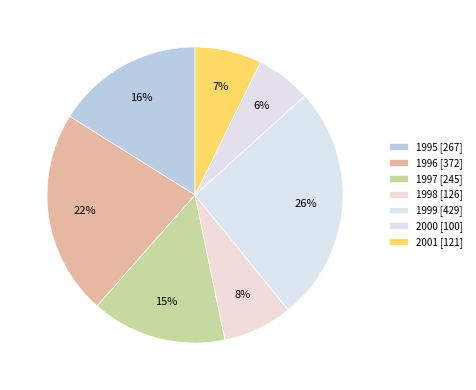

To the nearest percent, what is the combined percentage of 2001 and 1996?

30%